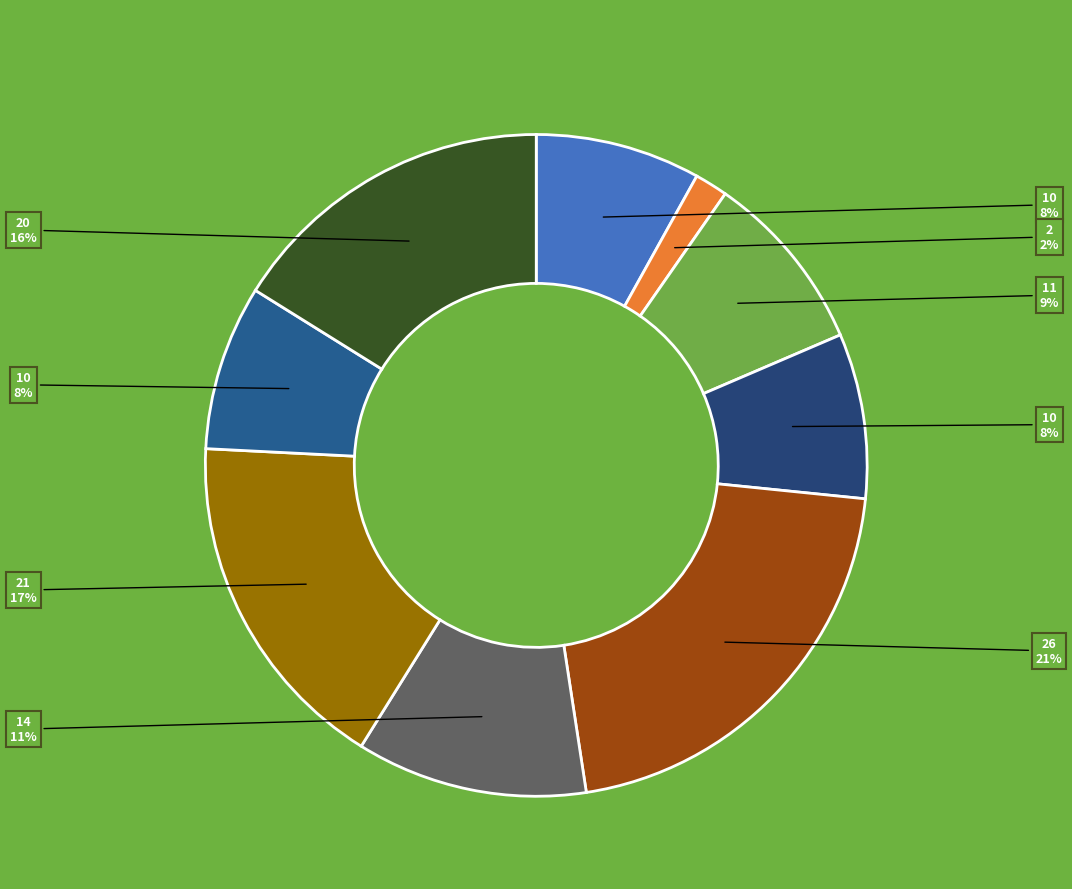

What is the largest slice in the pie chart?

26